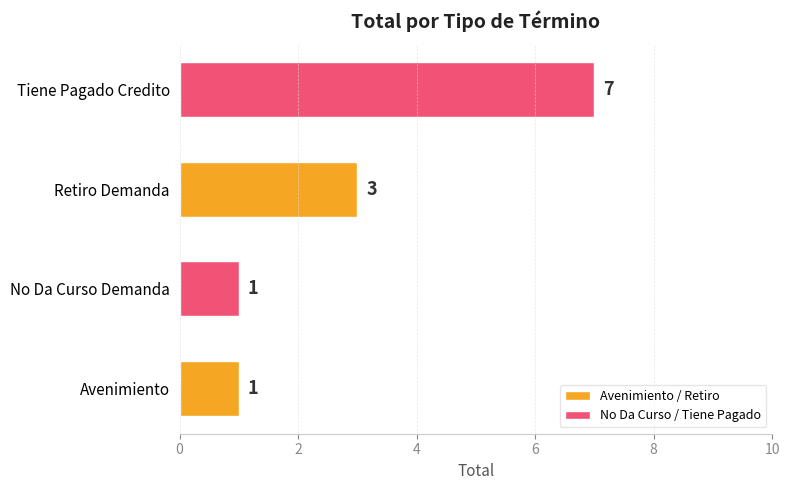

What is the change in value from Avenimiento to Tiene Pagado Credito?

+6